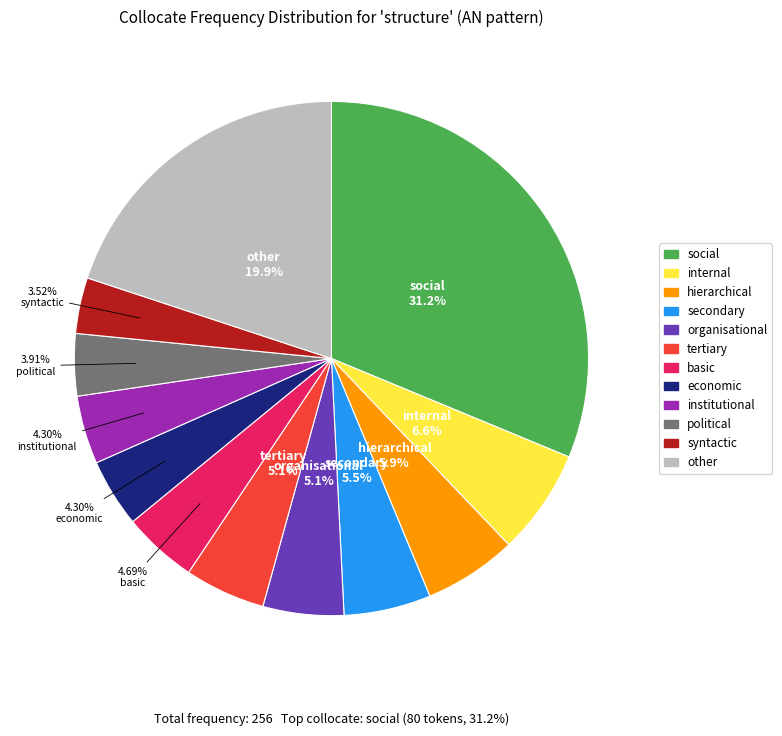

Approximately how many times larger is the value at institutional compared to syntactic?

1.2